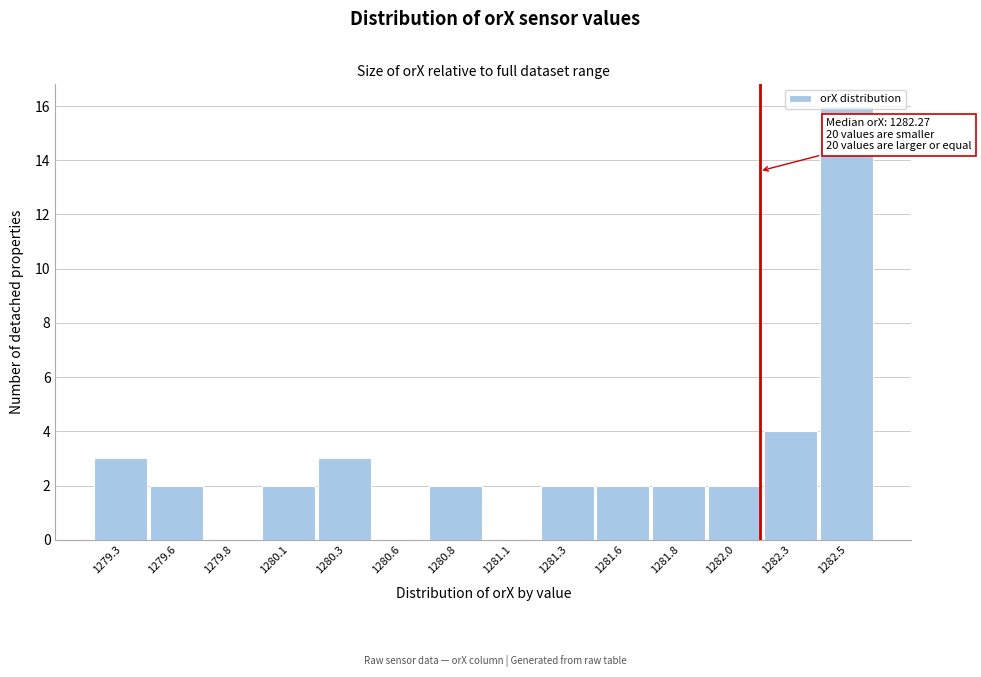

What is the ratio of the value at 1281.6 to the value at 1281.3?

1.0